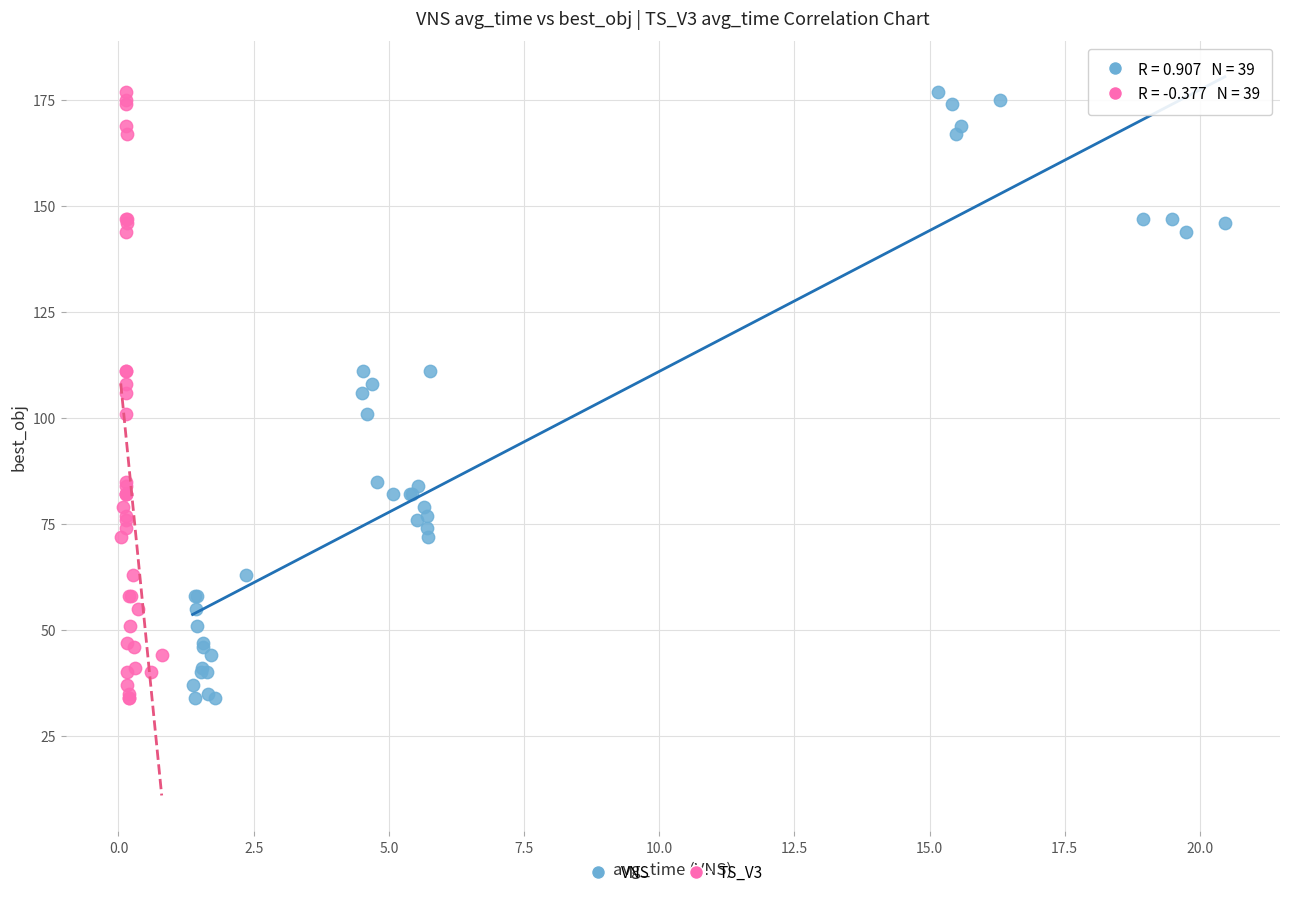

What are all the series names shown in the legend?

VNS, TS_V3